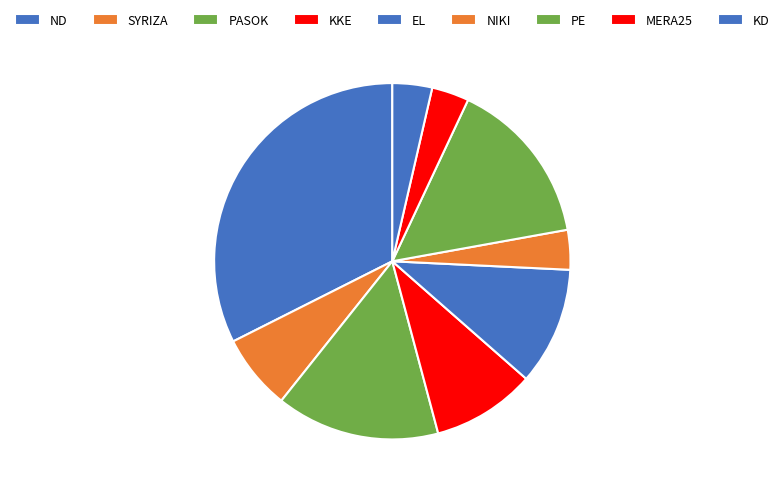

Is it true that EL is 11% of the pie?

True